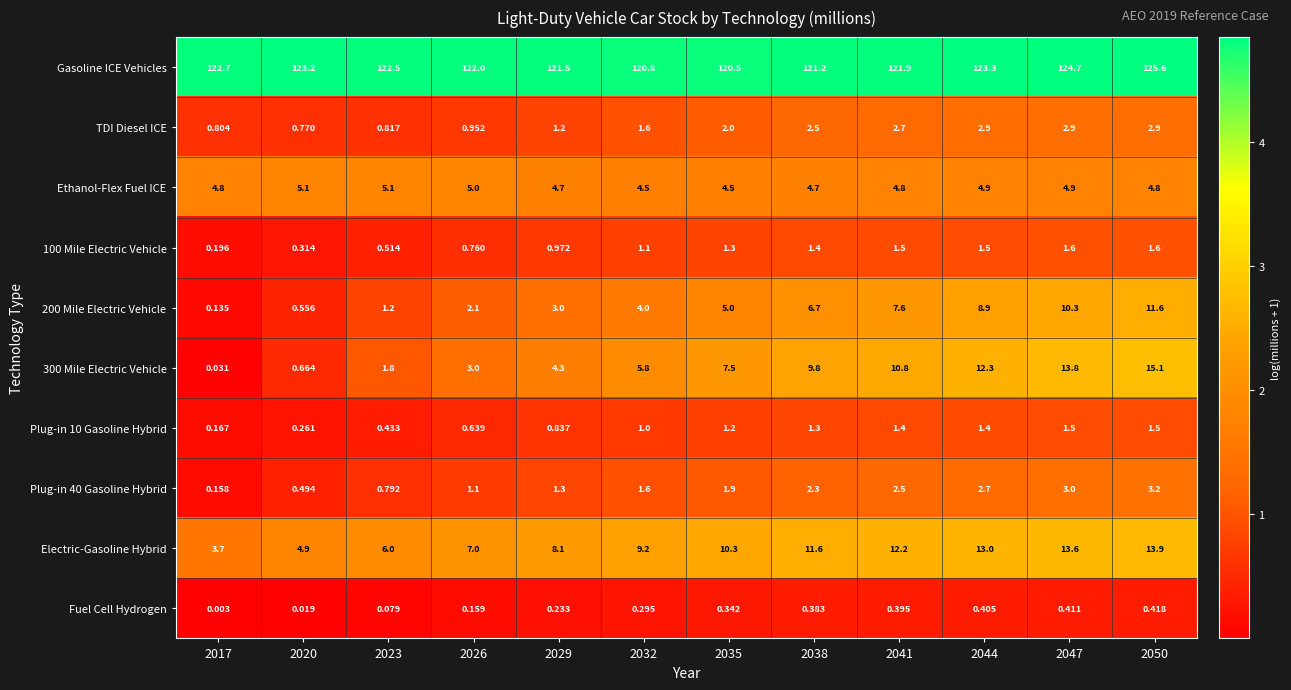

Which series has the largest total across all categories?

Gasoline ICE Vehicles